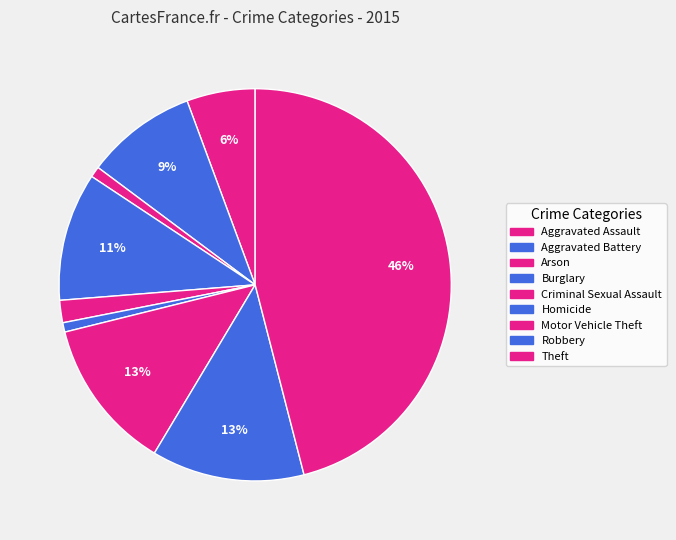

Count the number of slices in the pie.

9